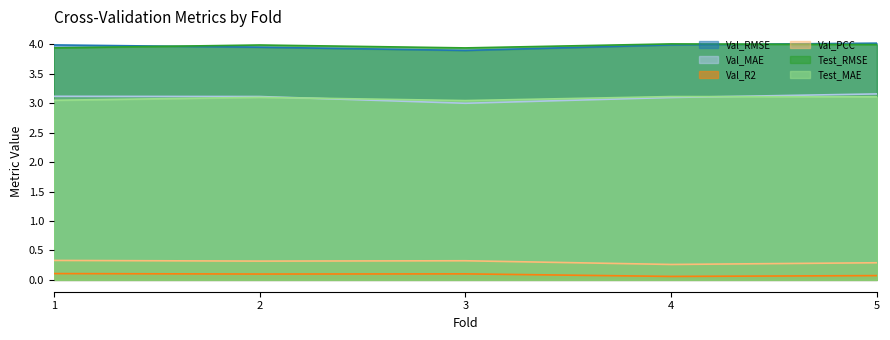

Does the chart display data point markers on the line(s)?

No